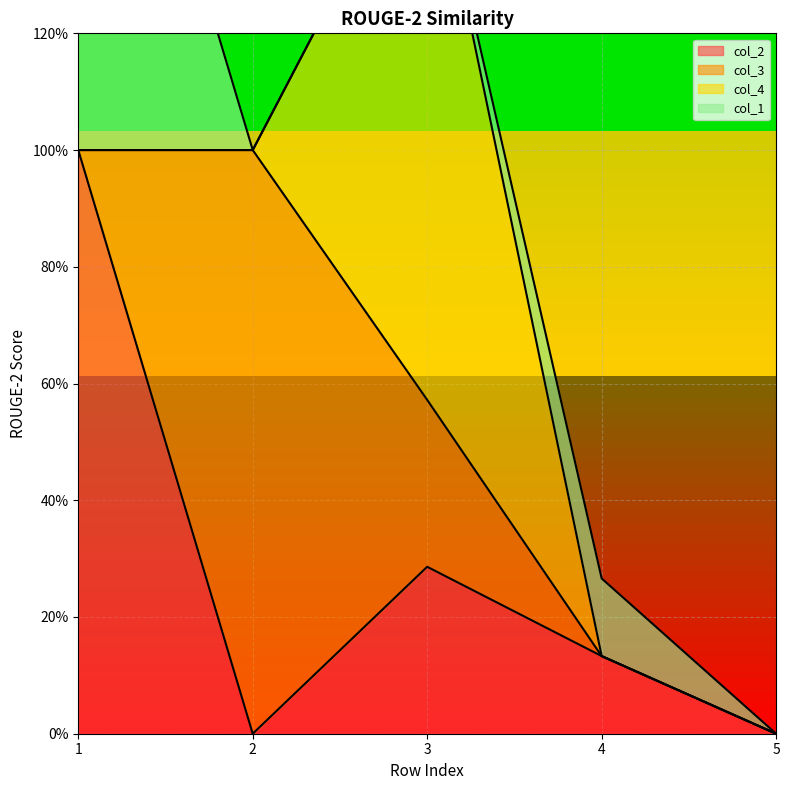

Does the chart display data point markers on the line(s)?

No